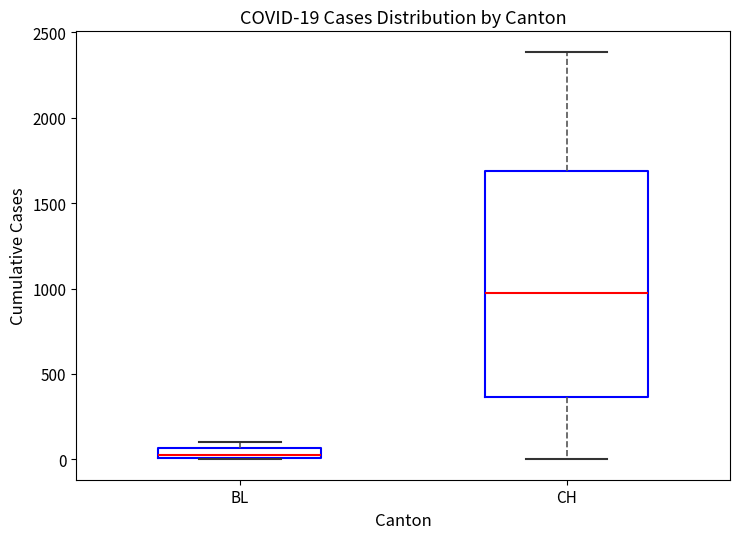

Comparing the boxes themselves (not the whiskers), which one is the tallest?

CH